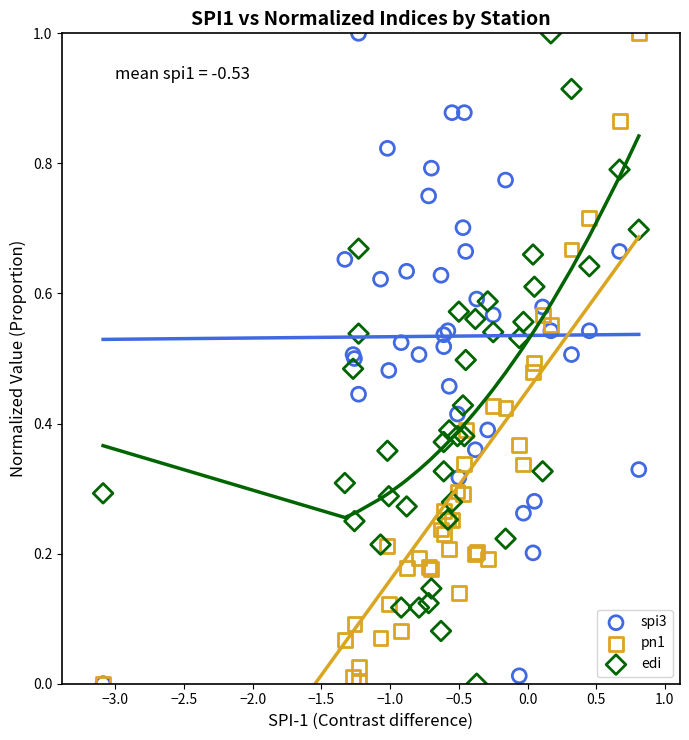

What are all the series names shown in the legend?

spi3, pn1, edi